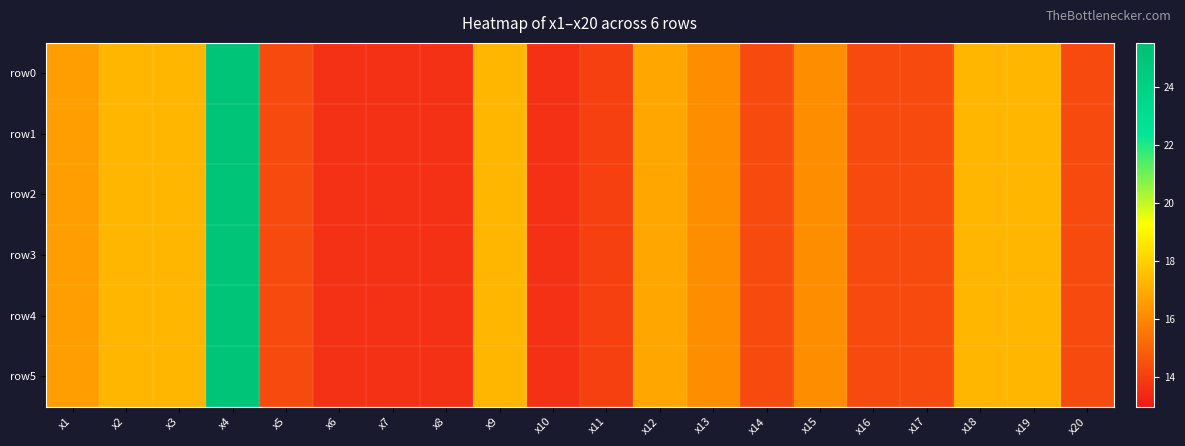

Reading left to right, what are all the values shown in this chart?

row0: x1=16.6	x2=17.3	x3=17.3	x4=24.9	x5=14.3	x6=13.7	x7=13.7	x8=13.7	x9=17.3	x10=13.7	x11=14.1	x12=16.9	x13=16.2	x14=14.3	x15=16.2	x16=14.3	x17=14.3	x18=17.3	x19=17.3	x20=14.3
row1: x1=16.6	x2=17.3	x3=17.3	x4=24.9	x5=14.3	x6=13.7	x7=13.7	x8=13.7	x9=17.3	x10=13.7	x11=14.1	x12=16.9	x13=16.2	x14=14.3	x15=16.2	x16=14.3	x17=14.3	x18=17.3	x19=17.3	x20=14.3
row2: x1=16.6	x2=17.3	x3=17.3	x4=24.9	x5=14.3	x6=13.7	x7=13.7	x8=13.7	x9=17.3	x10=13.7	x11=14.1	x12=16.9	x13=16.2	x14=14.3	x15=16.2	x16=14.3	x17=14.3	x18=17.3	x19=17.3	x20=14.3
row3: x1=16.6	x2=17.3	x3=17.3	x4=24.9	x5=14.3	x6=13.7	x7=13.7	x8=13.7	x9=17.3	x10=13.7	x11=14.1	x12=16.9	x13=16.2	x14=14.3	x15=16.2	x16=14.3	x17=14.3	x18=17.3	x19=17.3	x20=14.3
row4: x1=16.6	x2=17.3	x3=17.3	x4=24.9	x5=14.3	x6=13.7	x7=13.7	x8=13.7	x9=17.3	x10=13.7	x11=14.1	x12=16.9	x13=16.2	x14=14.3	x15=16.2	x16=14.3	x17=14.3	x18=17.3	x19=17.3	x20=14.3
row5: x1=16.6	x2=17.3	x3=17.3	x4=24.9	x5=14.3	x6=13.7	x7=13.7	x8=13.7	x9=17.3	x10=13.7	x11=14.1	x12=16.9	x13=16.2	x14=14.3	x15=16.2	x16=14.3	x17=14.3	x18=17.3	x19=17.3	x20=14.3